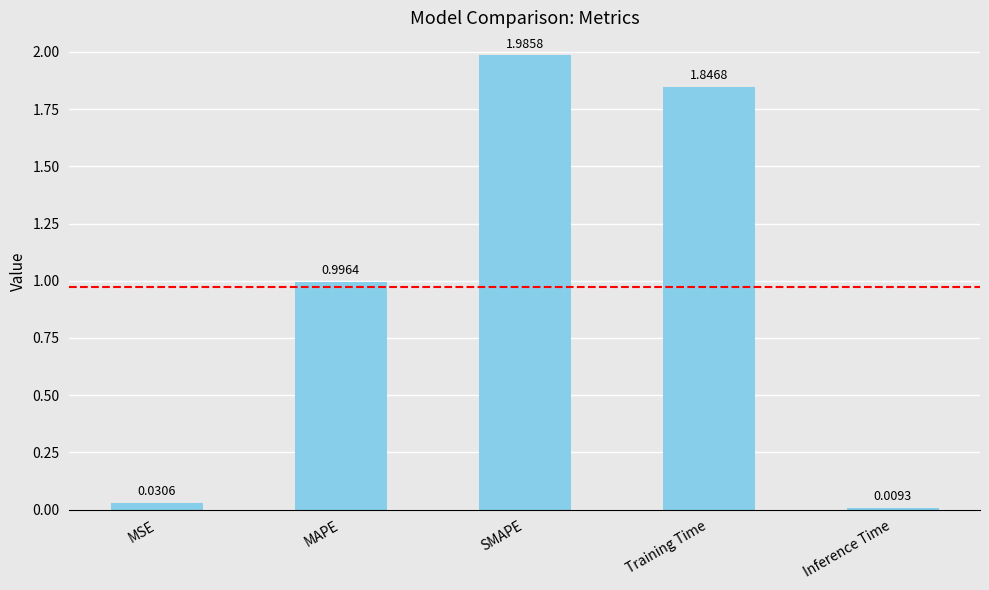

What is the sum of the values at MAPE and Training Time?

2.8